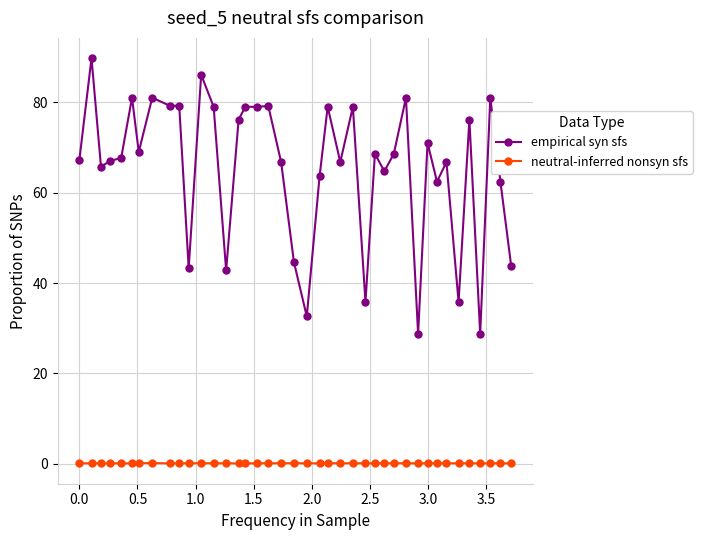

What is the maximum value shown in the chart?

89.8